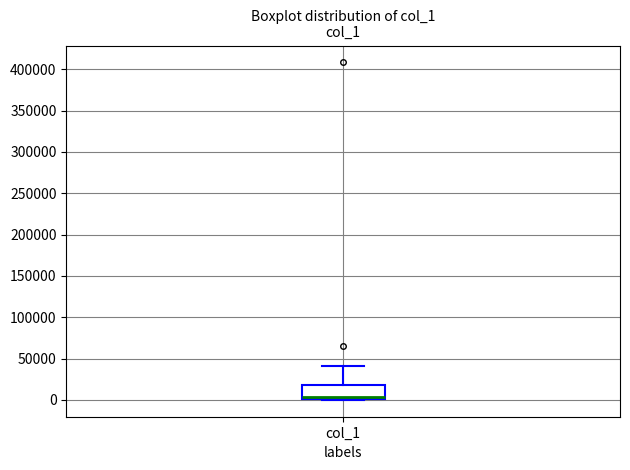

Read this box plot against the y-axis: the position of the median line, the range covered by the box, and the ends of both whiskers. The values are not printed on the chart, so give them approximately, as read against the axis.

median 5000, box 0 to 20000, whiskers 0 to 40000